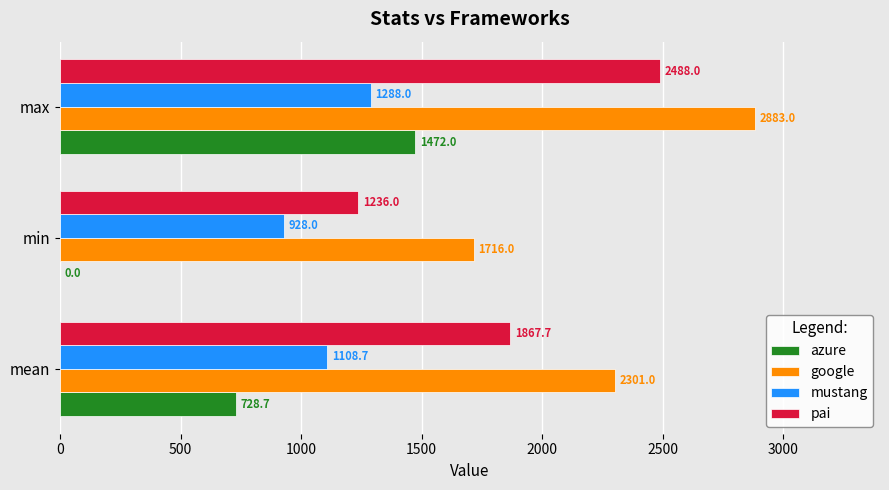

The value of pai at max is 3863.6. True or false?

False